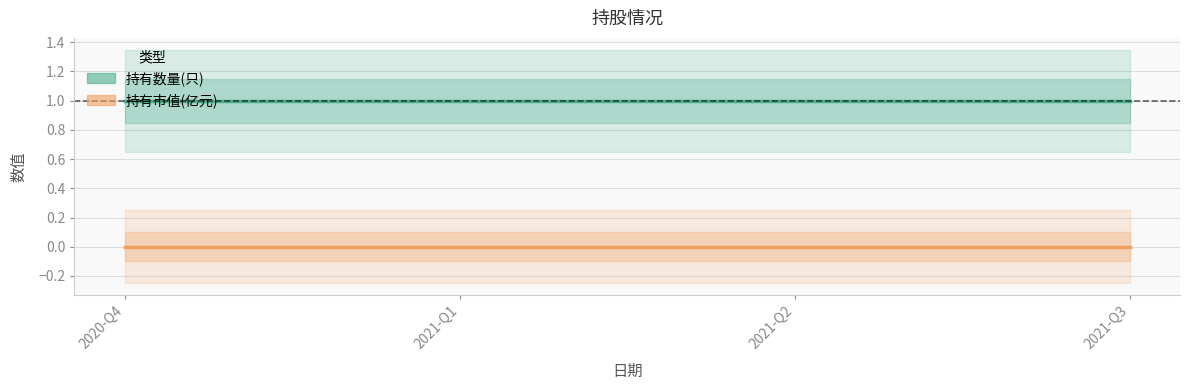

Which category has the highest value across all series?

2020-Q4